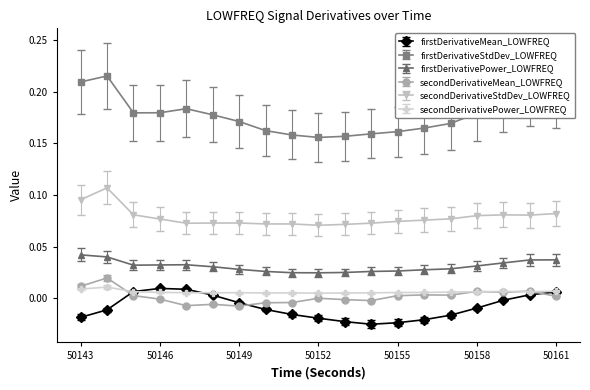

True or false: firstDerivativeStdDev_LOWFREQ has more than 1 points higher than both neighbors.

True